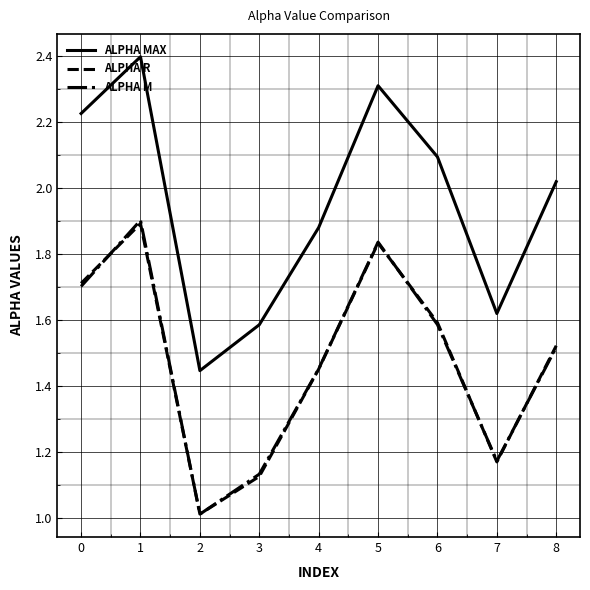

Where is the first local minimum for ALPHA M?

2